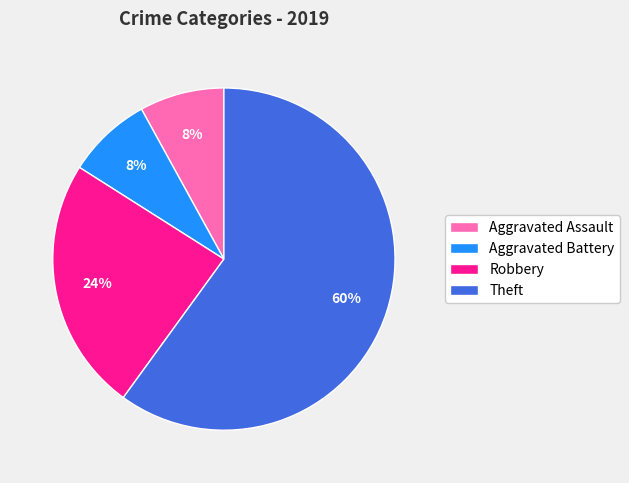

What percentage is the Aggravated Battery slice, to the nearest percent?

8%